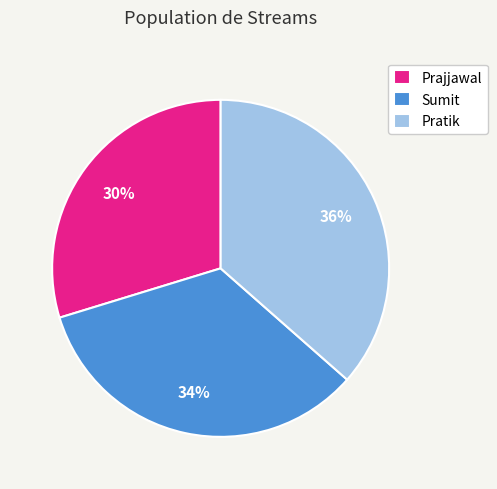

To the nearest percent, what is the combined percentage of Sumit and Prajjawal?

64%